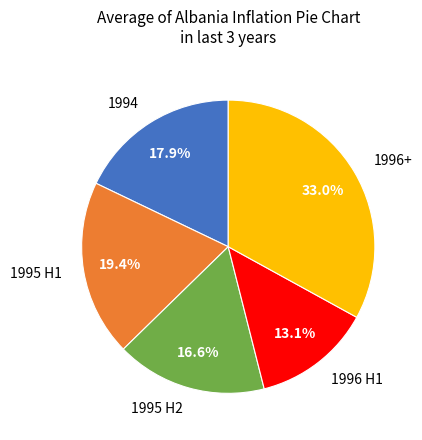

Approximately how many times larger is the value at 1995 H2 compared to 1995 H1?

0.9